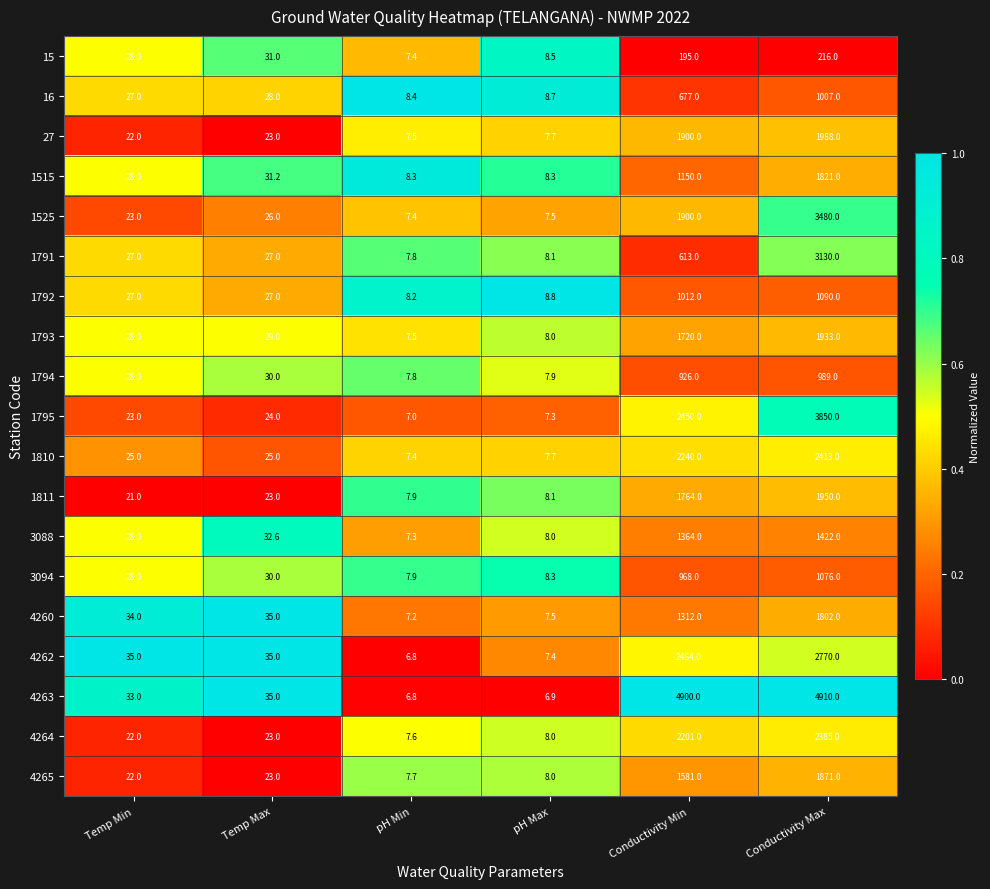

Which label corresponds to the smallest value in the chart?

pH Min